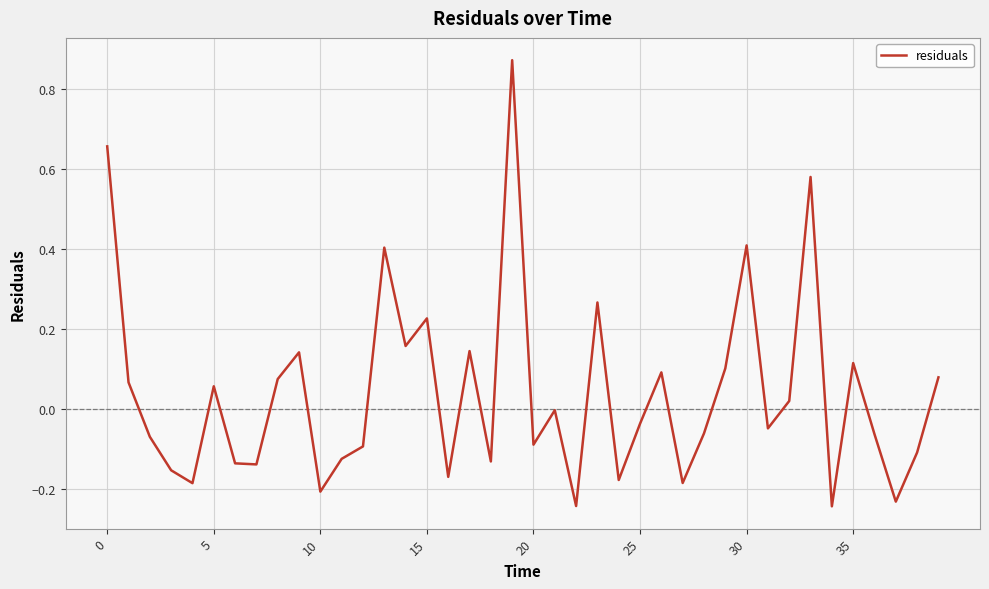

What is the difference between the maximum and minimum values?

1.1